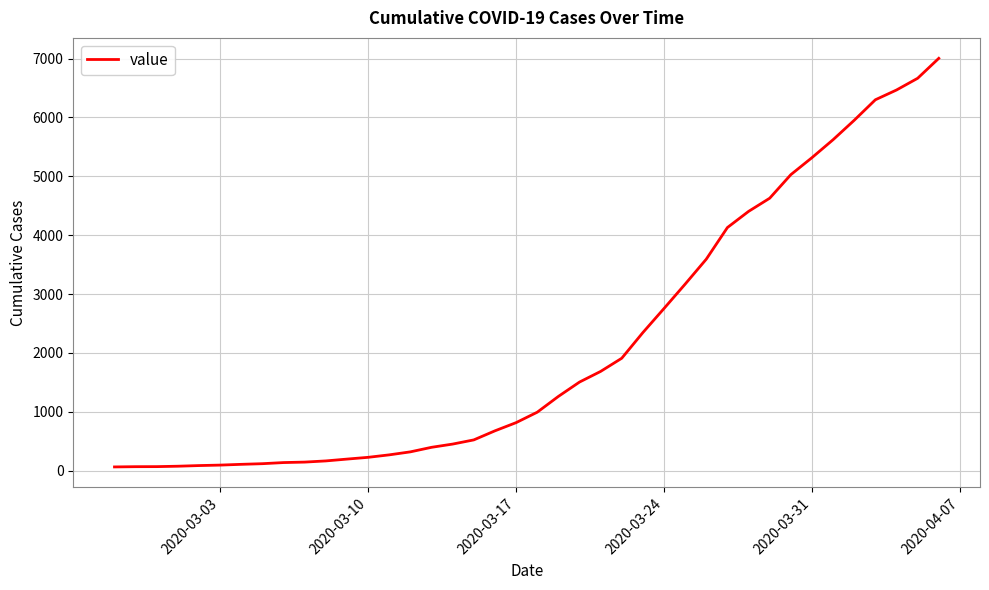

What is the difference between the maximum and minimum values?

6940